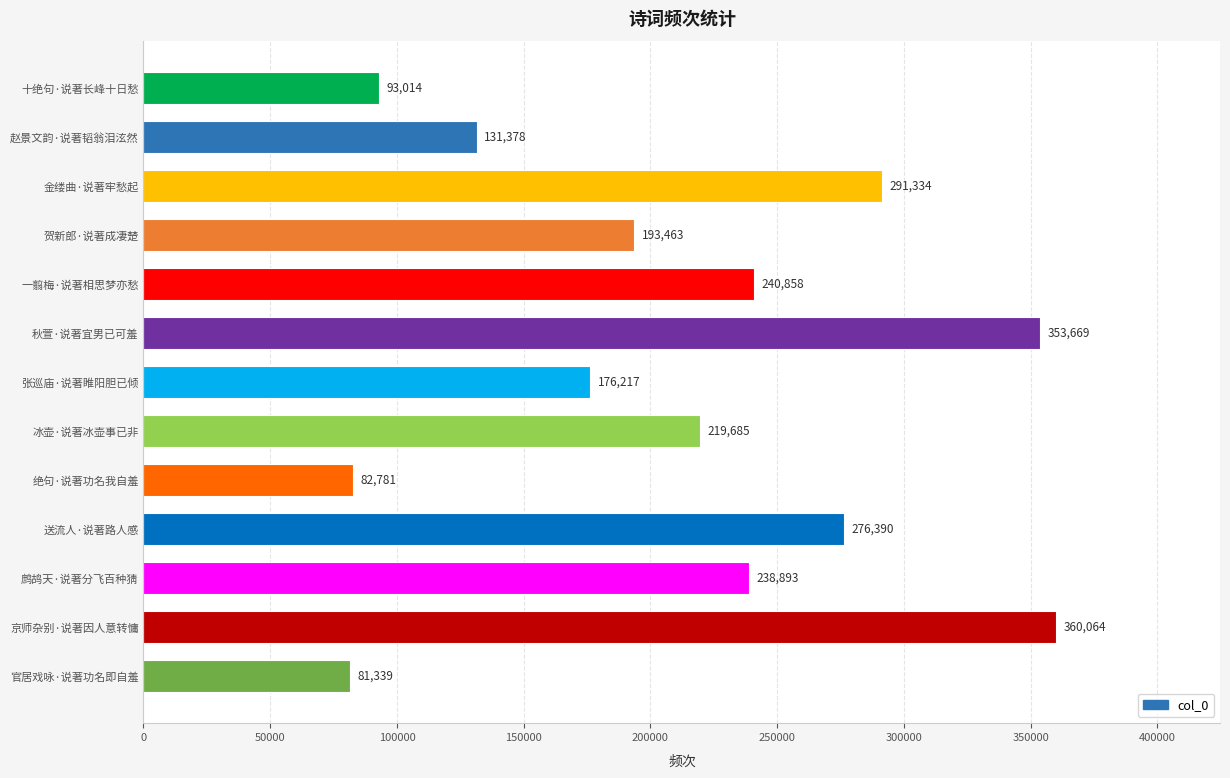

Reading top to bottom, extract all data points from this chart.

十绝句·说著长峰十日愁=93014	赵景文韵·说著韬翁泪泫然=131378	金缕曲·说著牢愁起=291334	贺新郎·说著成凄楚=193463	一翦梅·说著相思梦亦愁=240858	秋萱·说著宜男已可羞=353669	张巡庙·说著睢阳胆已倾=176217	冰壶·说著冰壶事已非=219685	绝句·说著功名我自羞=82781	送流人·说著路人感=276390	鹧鸪天·说著分飞百种猜=238893	京师杂别·说著因人意转慵=360064	官居戏咏·说著功名即自羞=81339